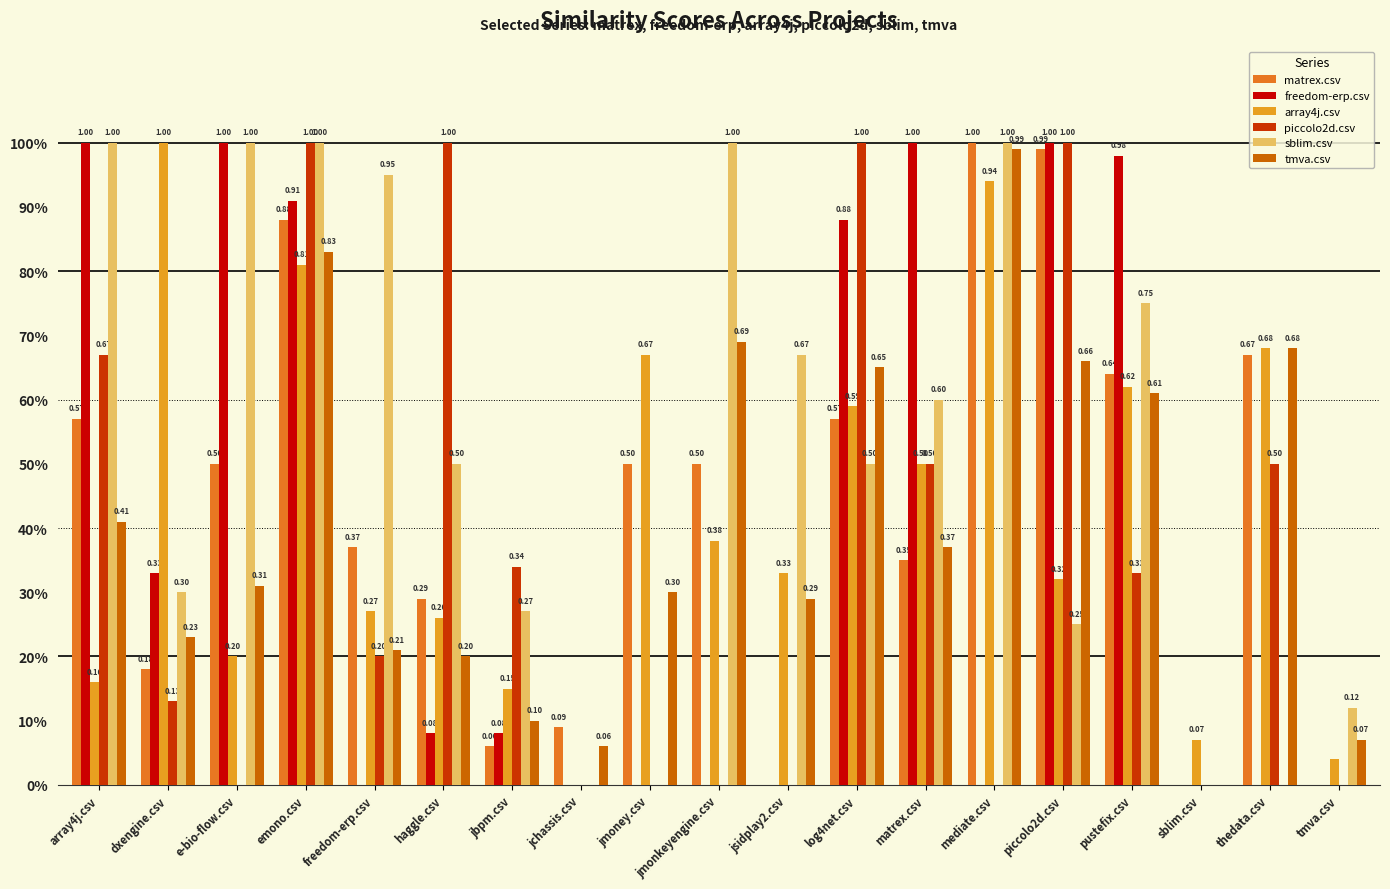

What are all the series names shown in the legend?

matrex.csv, freedom-erp.csv, array4j.csv, piccolo2d.csv, sblim.csv, tmva.csv